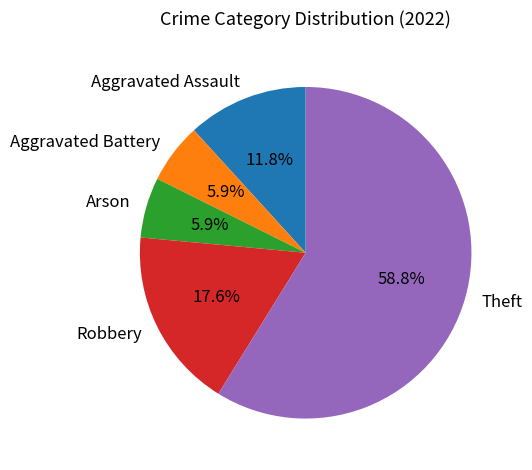

What is the total percentage of Arson and Robbery?

23.5%